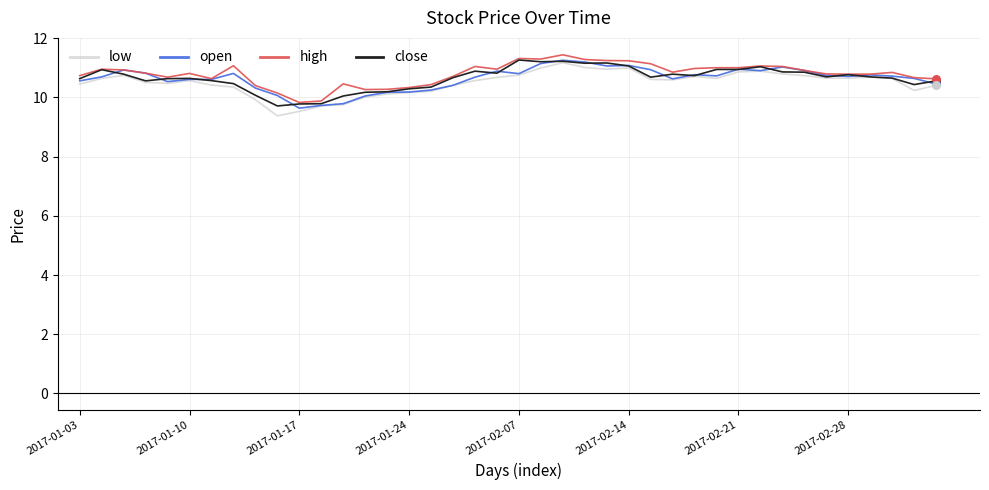

What is the highest value of the open series?

11.3